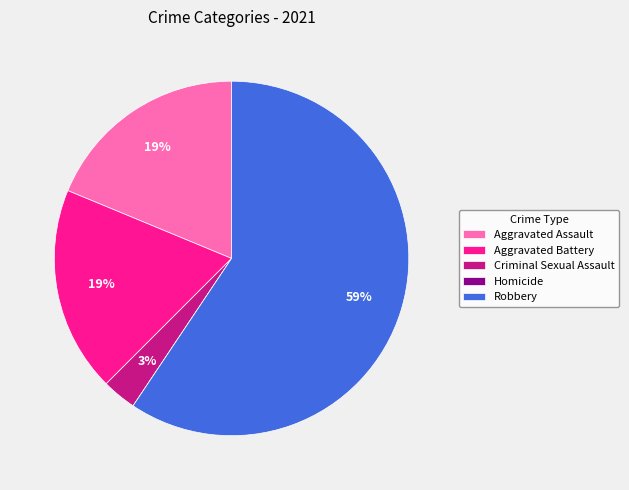

True or false: Robbery accounts for 59% of the total.

True